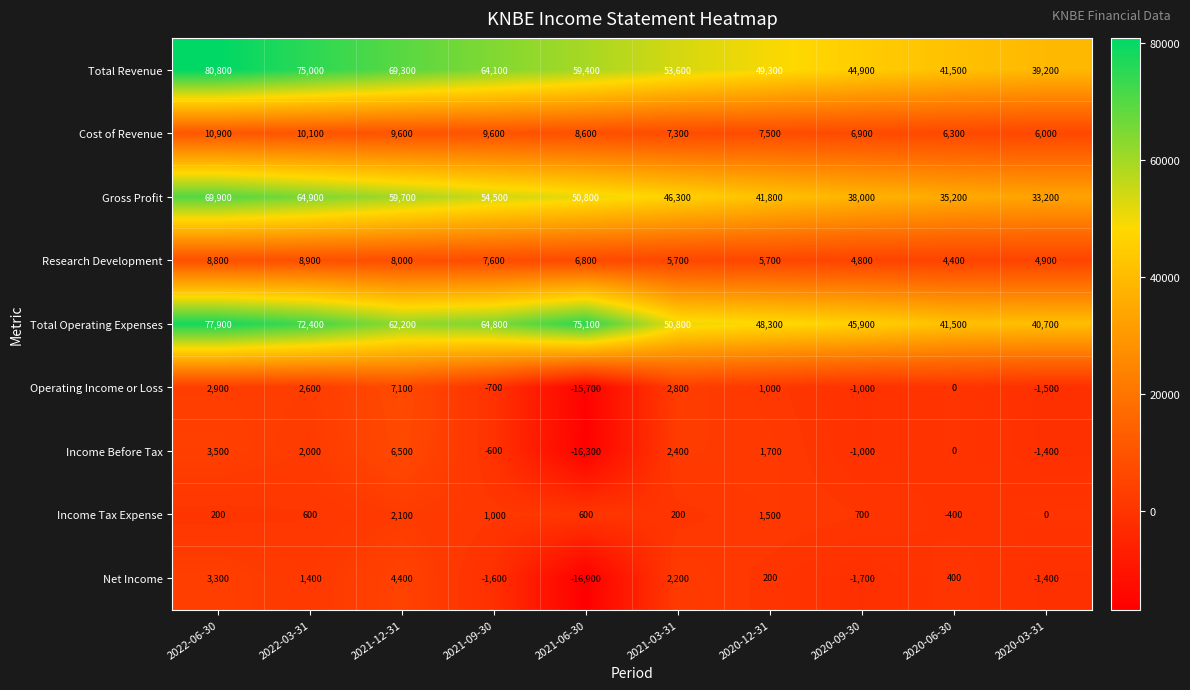

What is the difference between the Operating Income or Loss values at 2020-09-30 and 2020-03-31?

500